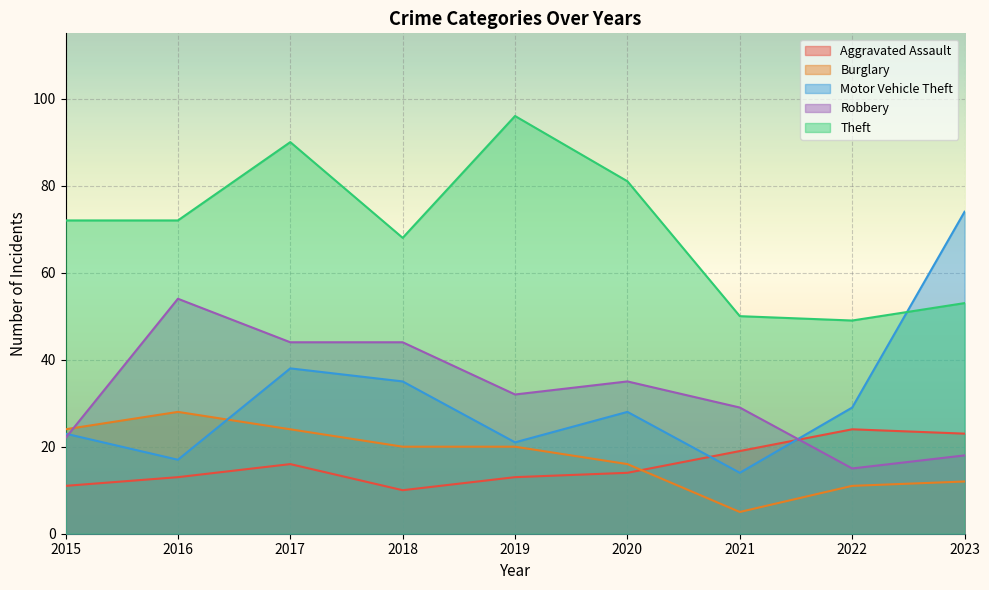

Reading left to right, list all the values displayed in this chart.

Aggravated Assault: 11	13	16	10	13	14	19	24	23
Burglary: 24	28	24	20	20	16	5	11	12
Motor Vehicle Theft: 23	17	38	35	21	28	14	29	74
Robbery: 22	54	44	44	32	35	29	15	18
Theft: 72	72	90	68	96	81	50	49	53